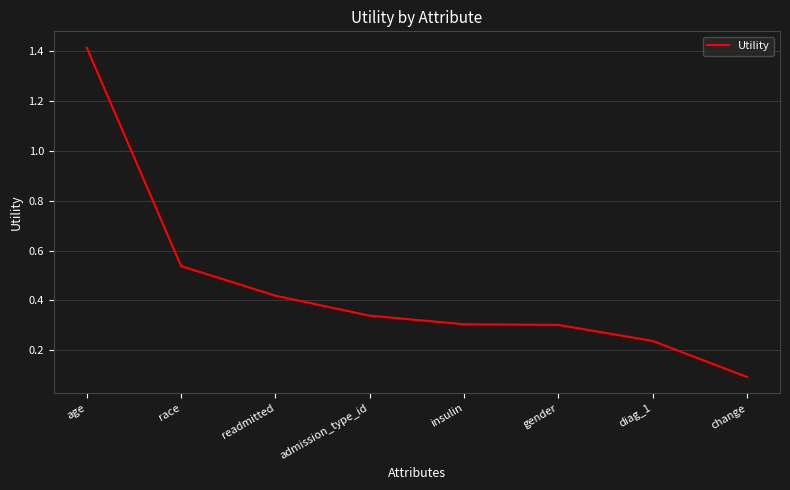

What is the change in value from race to diag_1?

-0.3